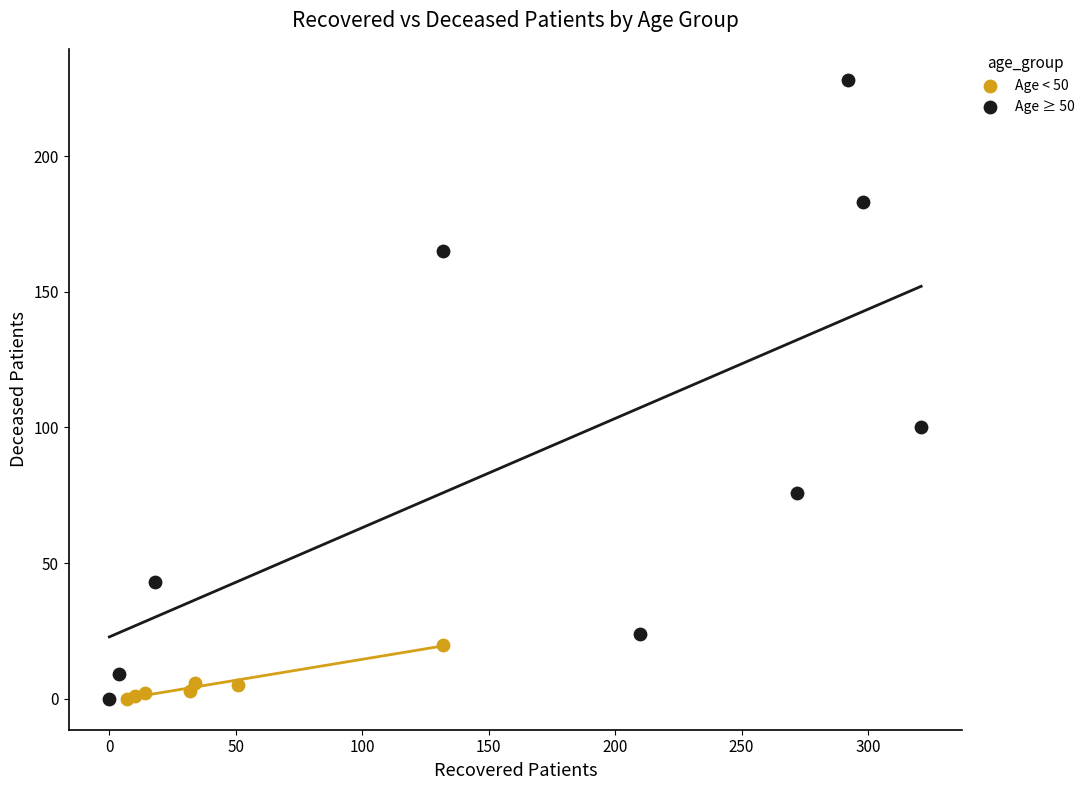

Which series reaches the maximum Y coordinate?

Age ≥ 50